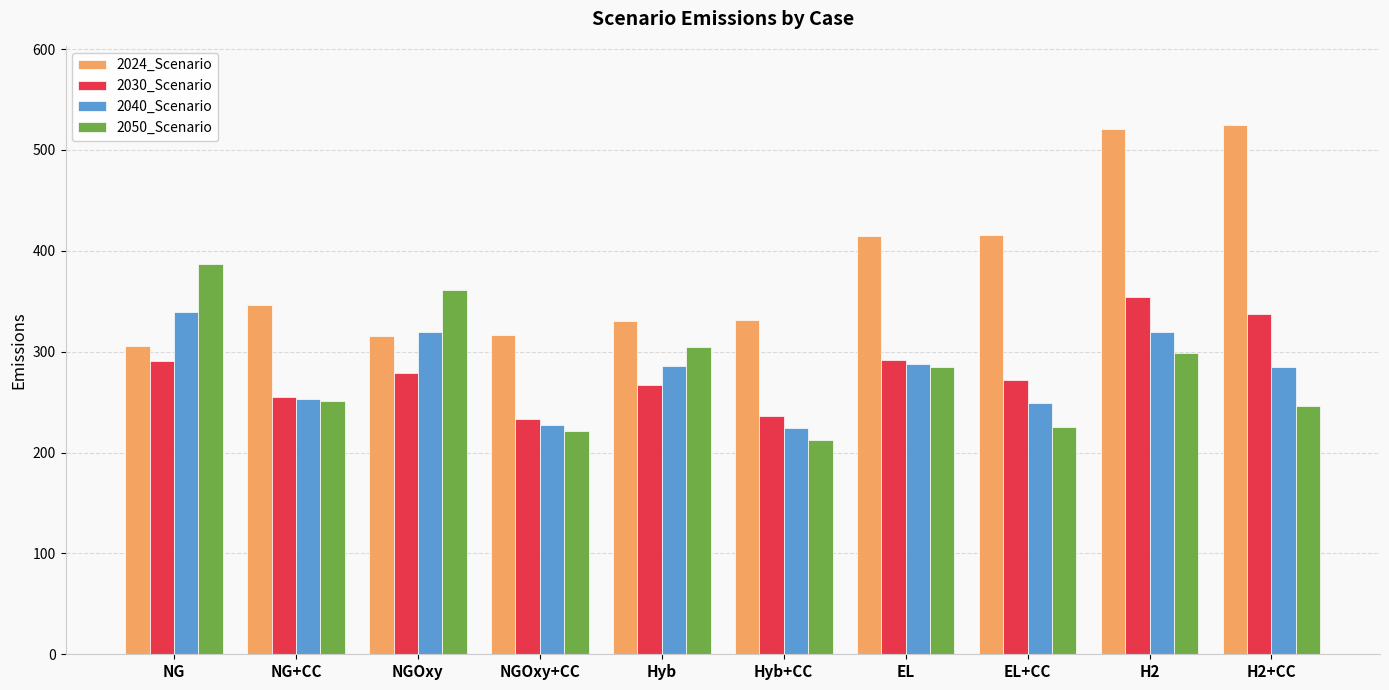

True or false: 2040_Scenario has a value of 319.7 at NGOxy.

True